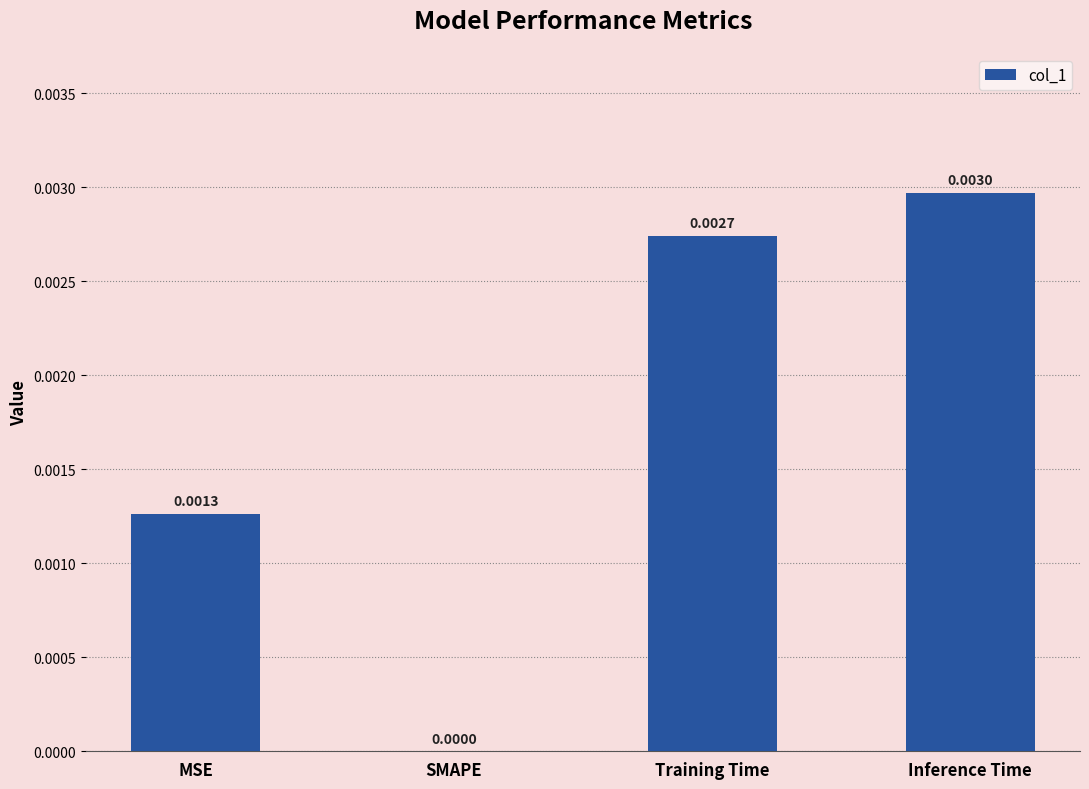

Count the values in the range 0 to 1.

4